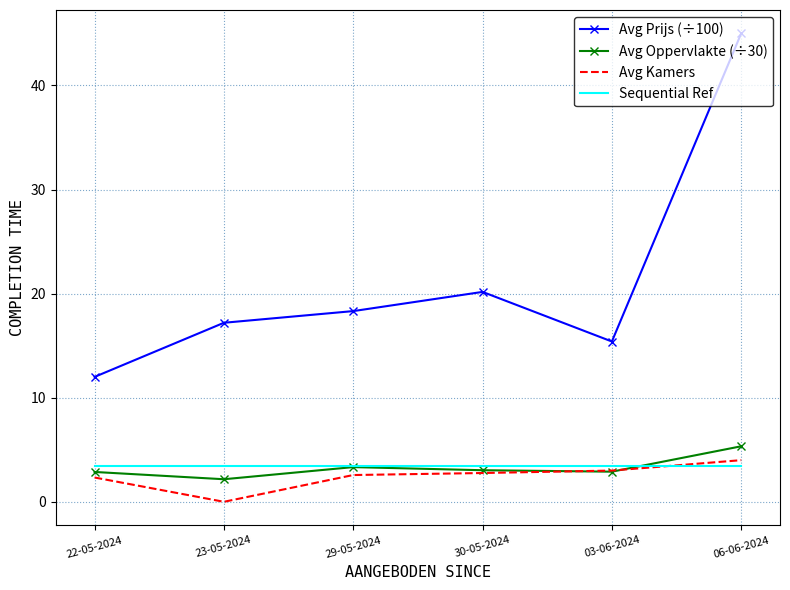

True or false: Avg Kamers has a value of 0.9 at 30-05-2024.

False